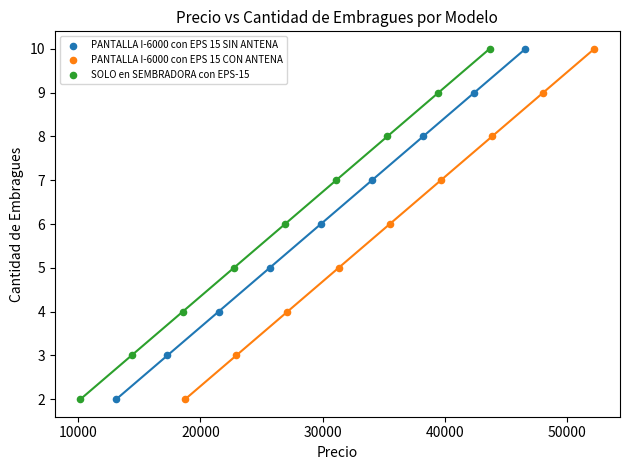

What are all the series names shown in the legend?

PANTALLA I-6000 con EPS 15 SIN ANTENA, PANTALLA I-6000 con EPS 15 CON ANTENA, SOLO en SEMBRADORA con EPS-15